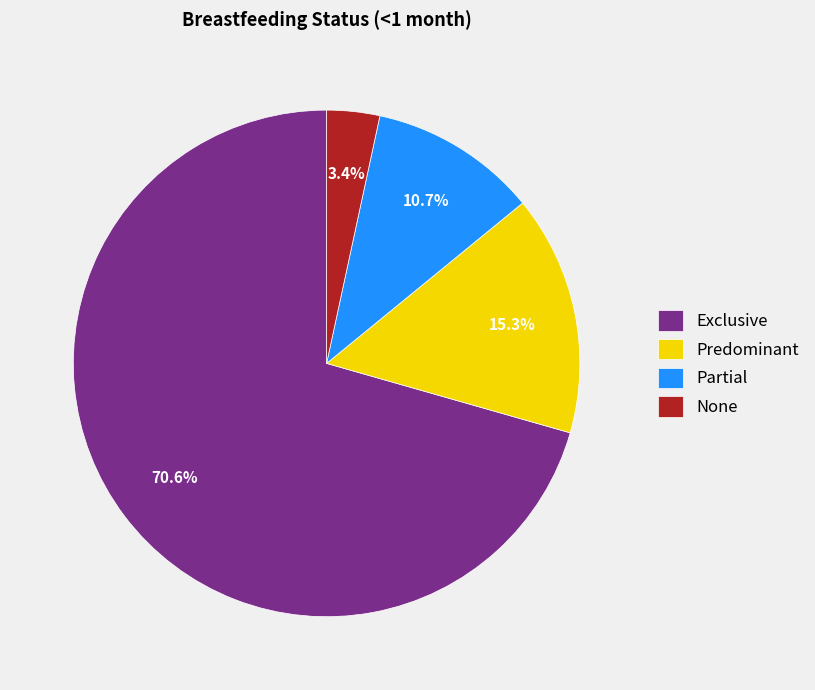

To the nearest percent, what is the difference between the largest and smallest slice percentages?

67%